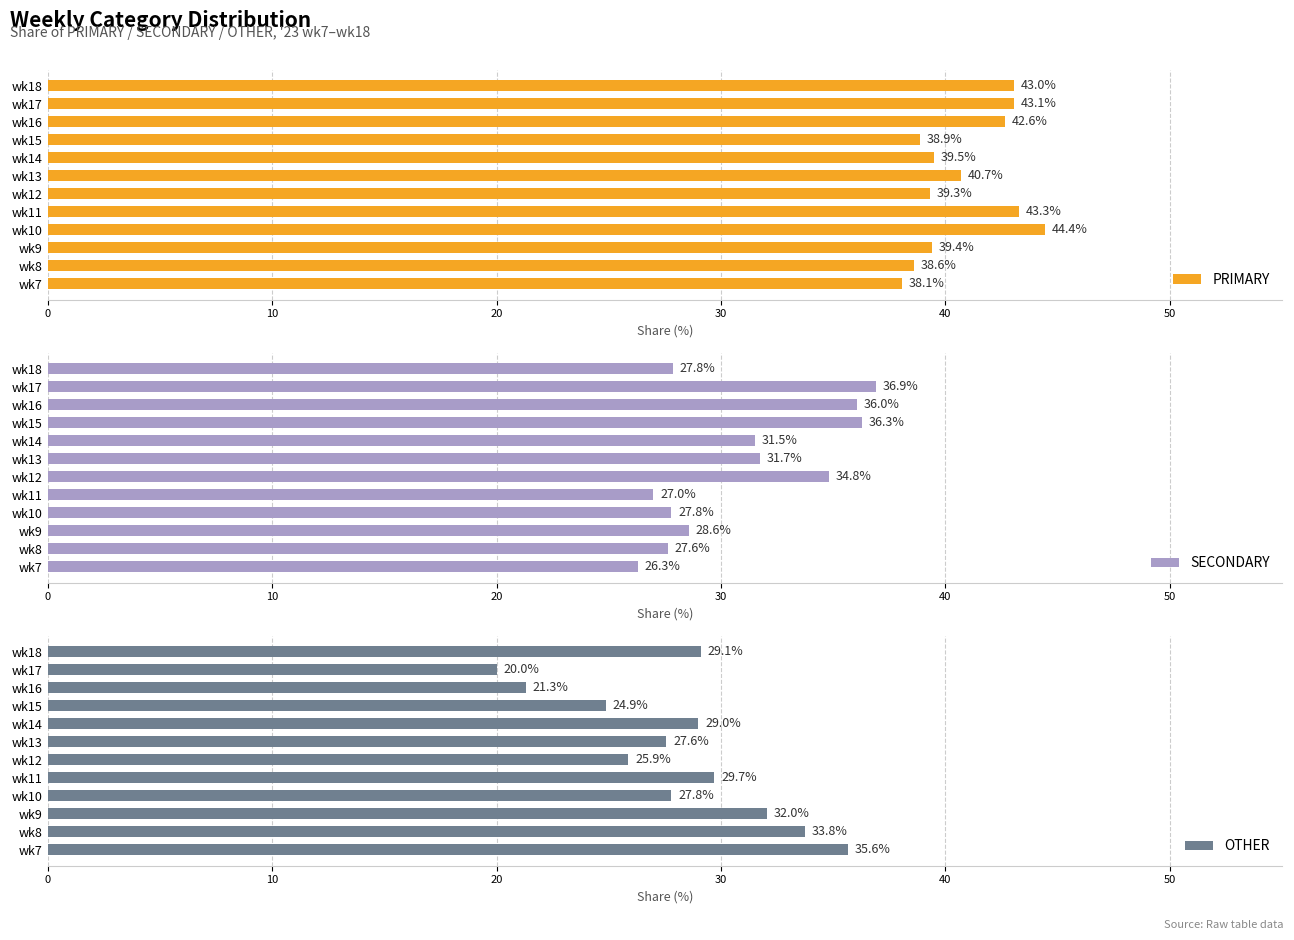

At which label is SECONDARY closest to 31?

wk14